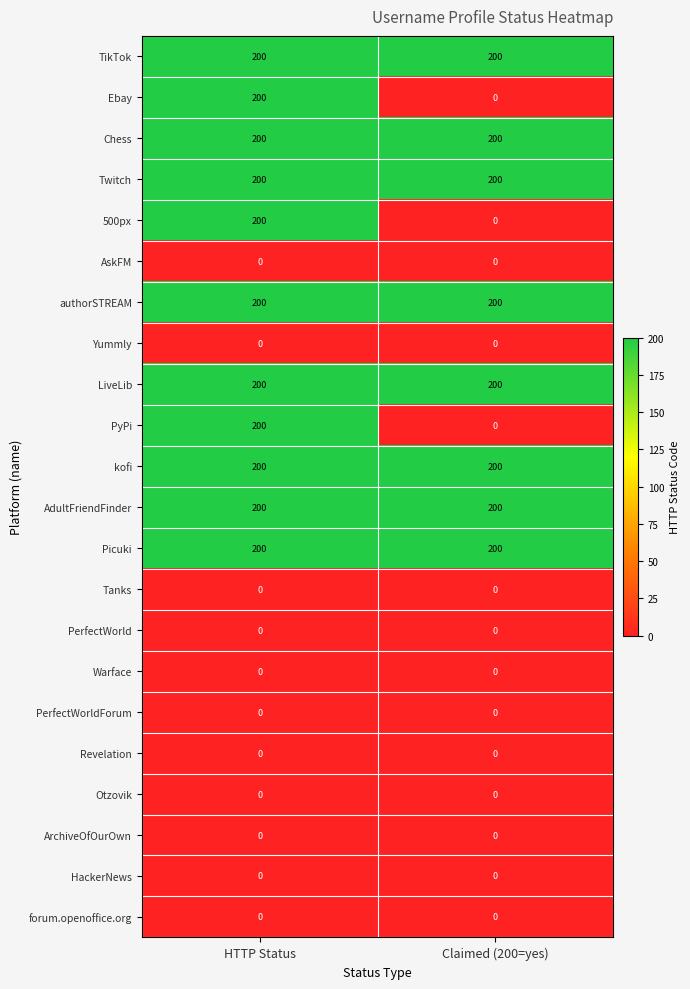

At which category is the sum across all series the highest?

HTTP Status